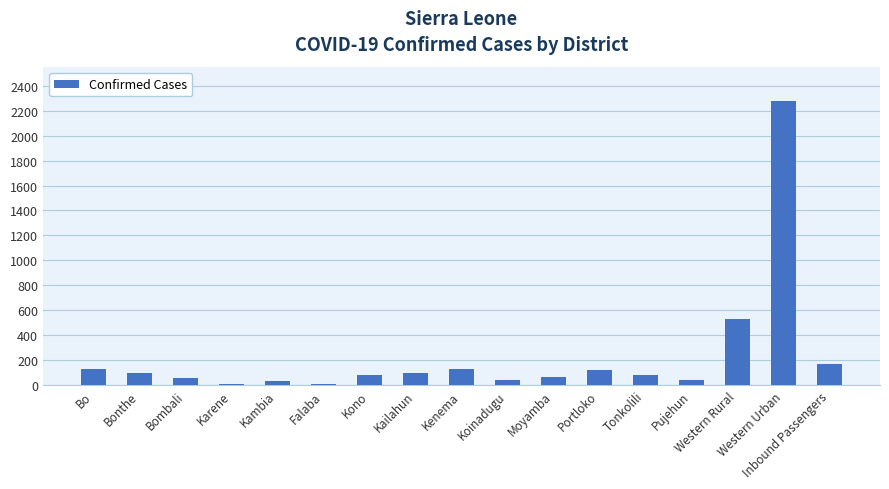

What value does the data have at Moyamba?

68